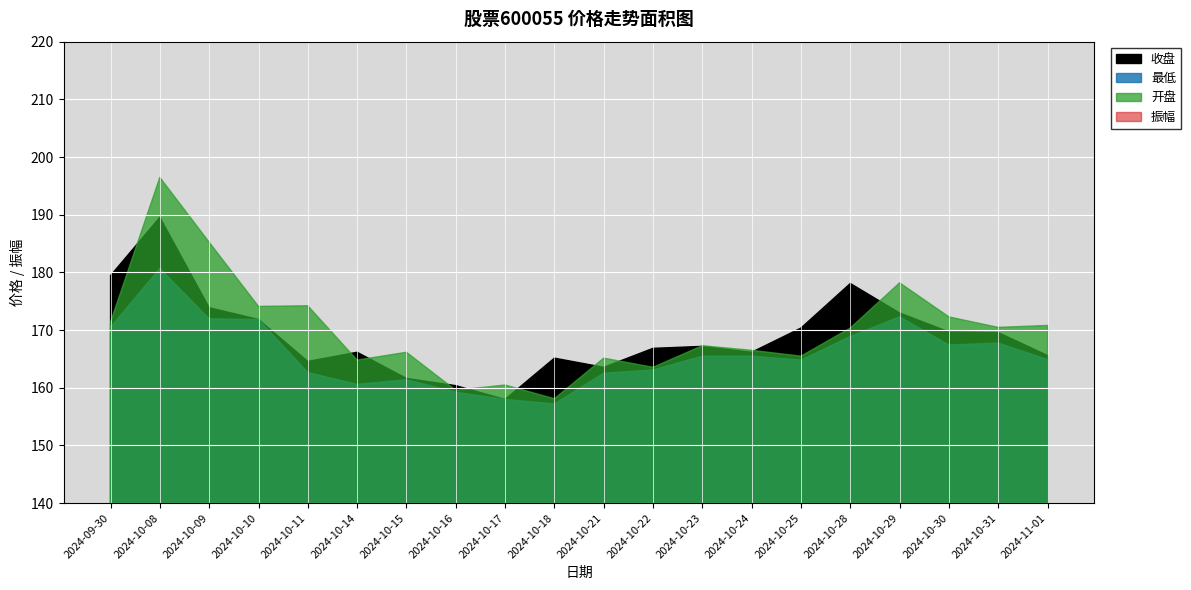

In 开盘, how many points are higher than both neighbors (excluding endpoints)?

7